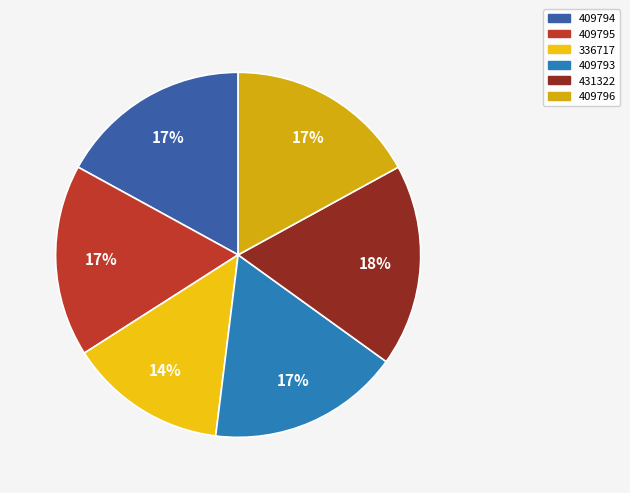

Between 336717 and 431322, which is larger?

431322